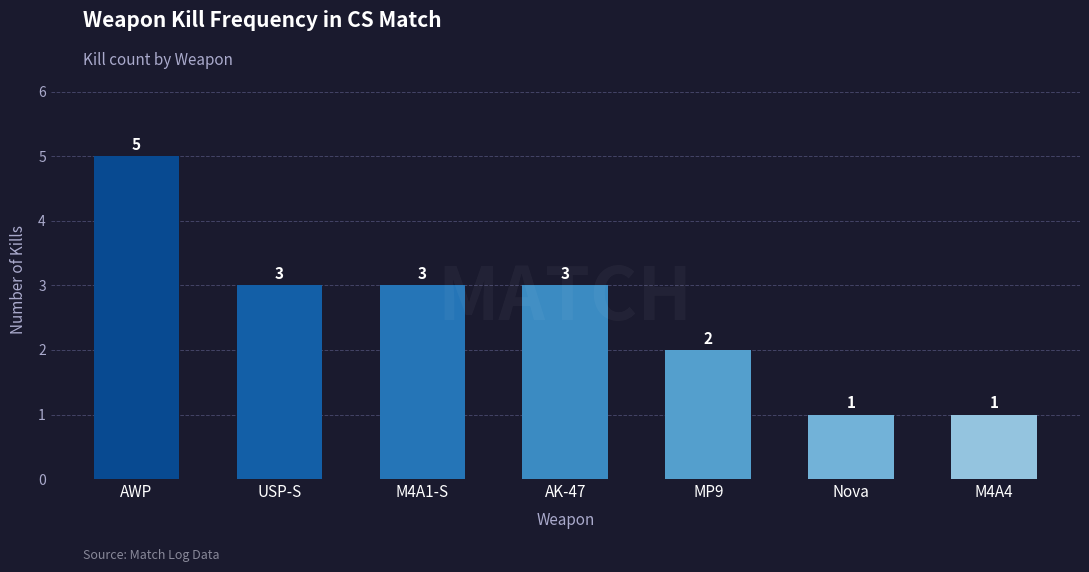

Which has a higher value, USP-S or Nova?

USP-S